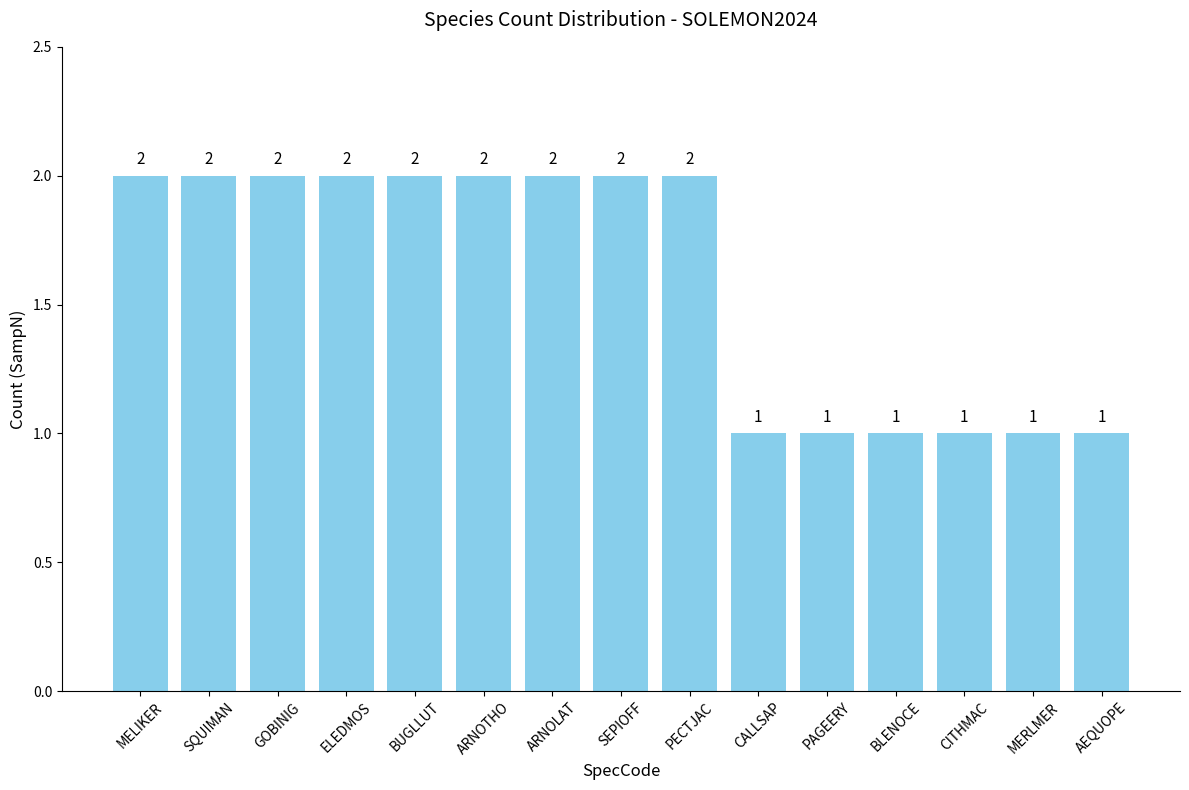

Count the values in the range 1 to 2.

15